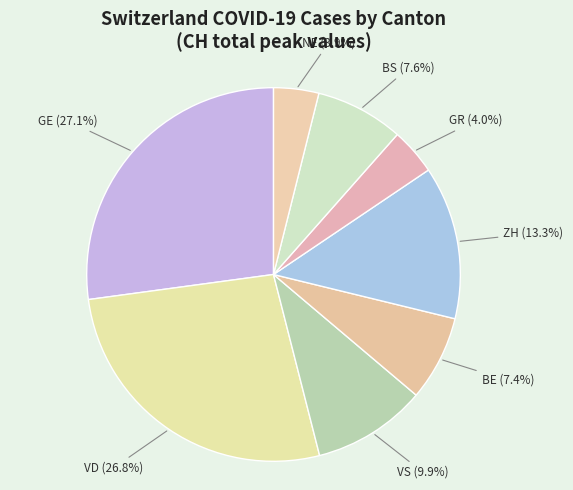

Combined, do NE and VS account for over 50%?

No